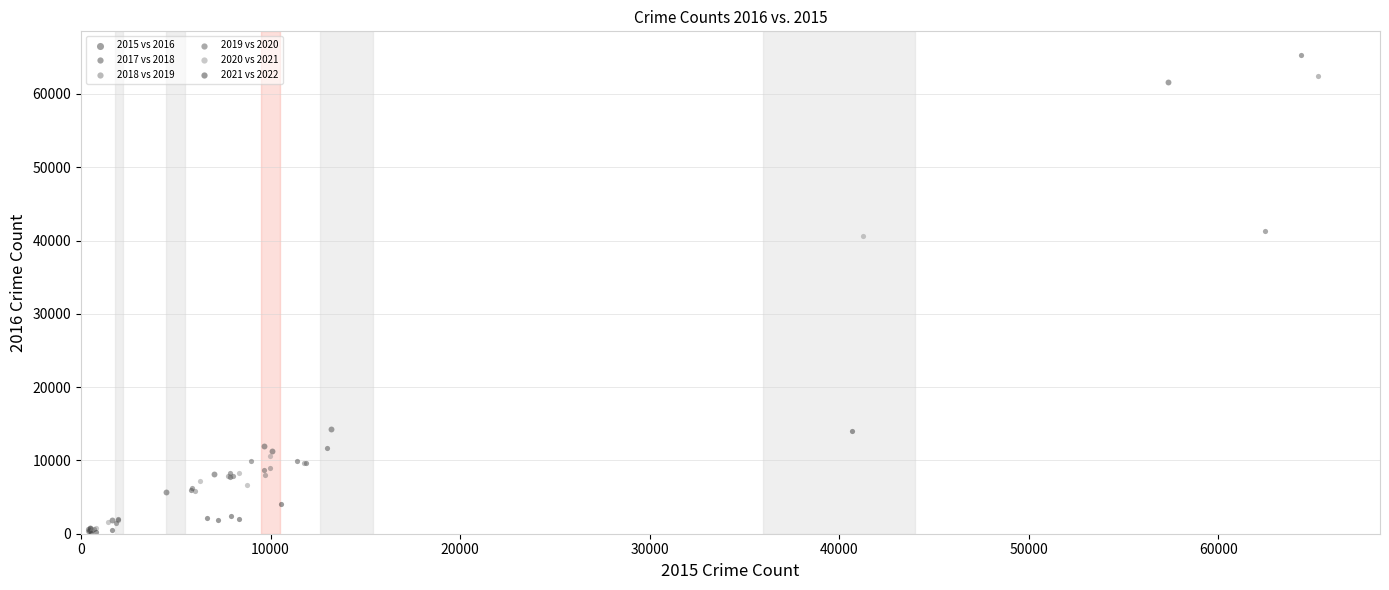

Which series has the widest spread of Y values?

2017 vs 2018